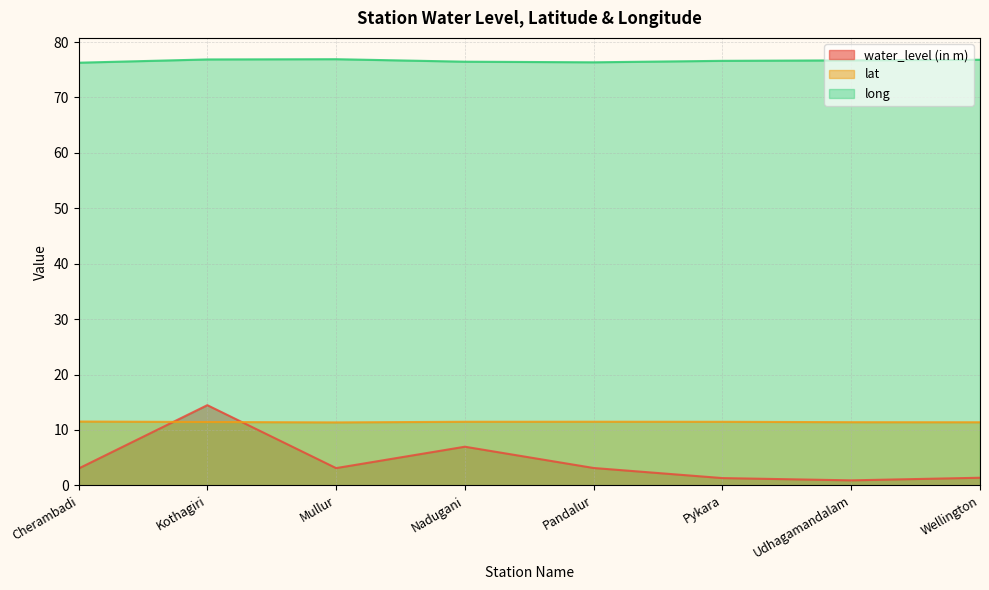

Reading right to left, what are all the values shown in this chart?

water_level (in m): 1.4	0.9	1.3	3.1	7.0	3.1	14.5	3.0
lat: 11.4	11.4	11.5	11.5	11.5	11.4	11.4	11.5
long: 76.8	76.7	76.6	76.3	76.5	76.9	76.9	76.3